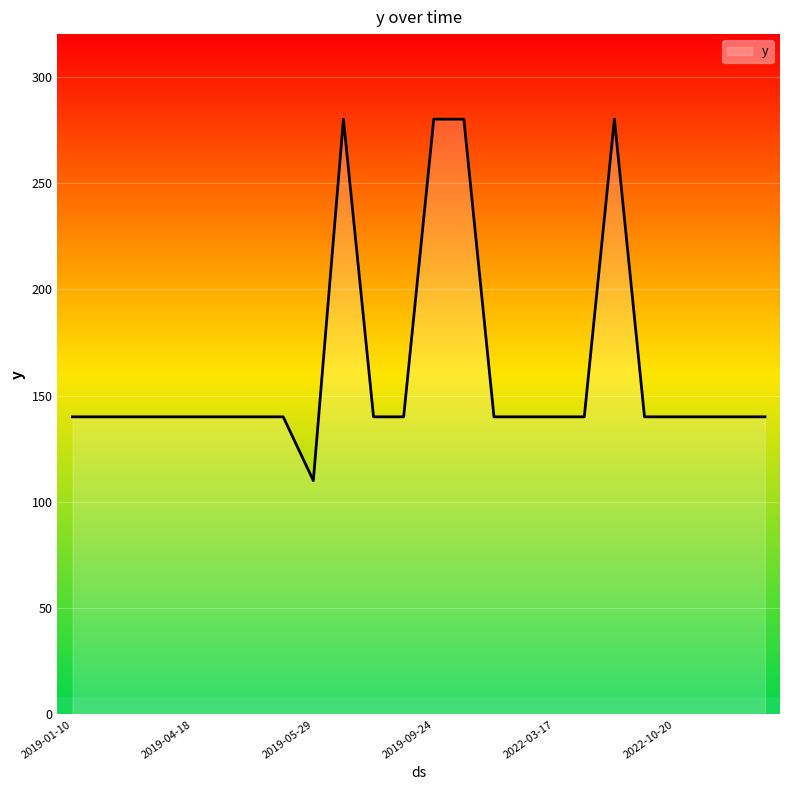

What is the difference between the maximum and minimum values?

170